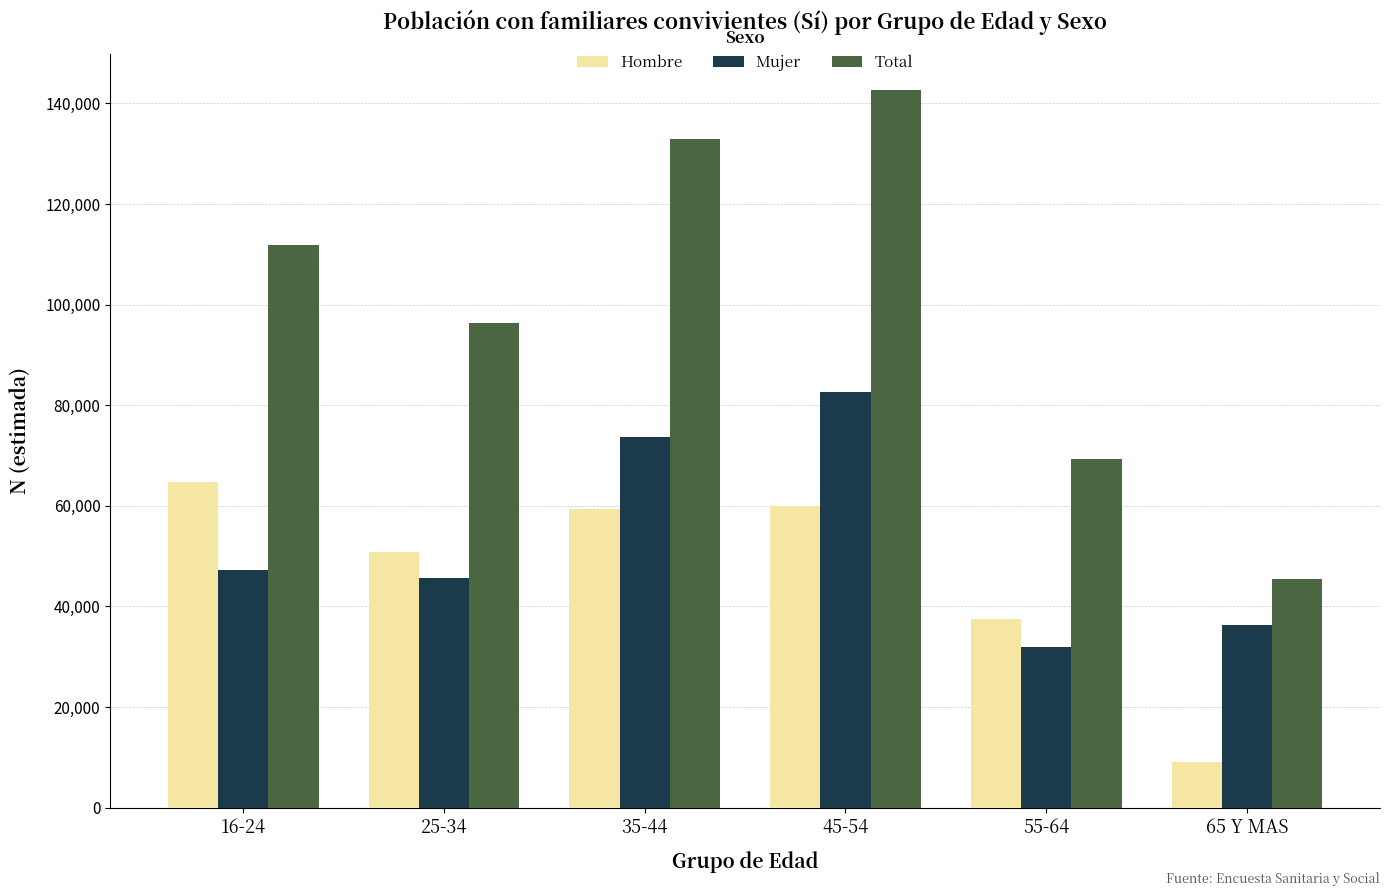

At which category does the chart reach its peak across all series?

45-54